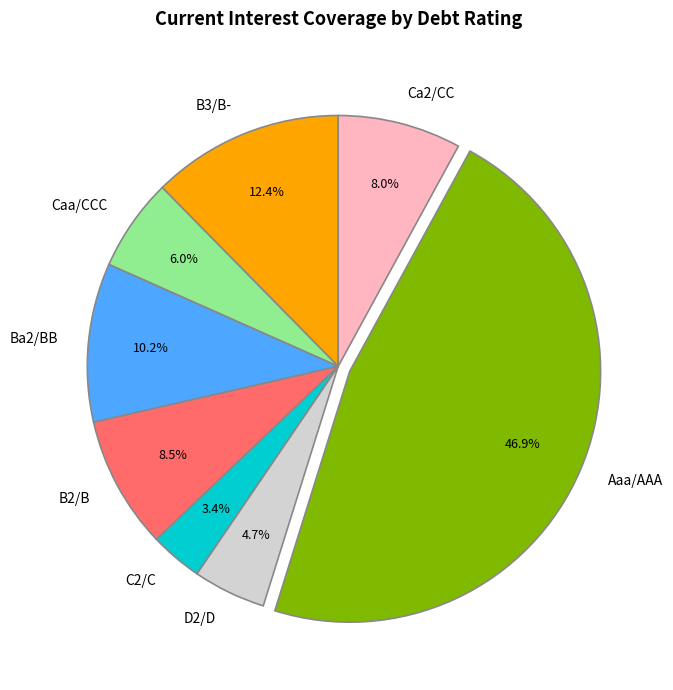

What is the total percentage of B3/B- and Ba2/BB?

22.6%